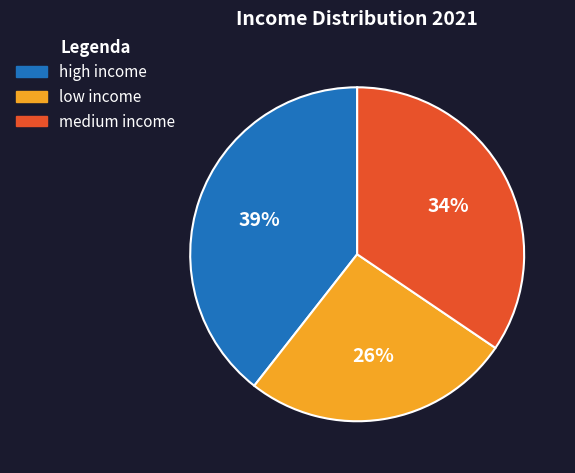

Is there any slice that represents more than half of the pie?

No